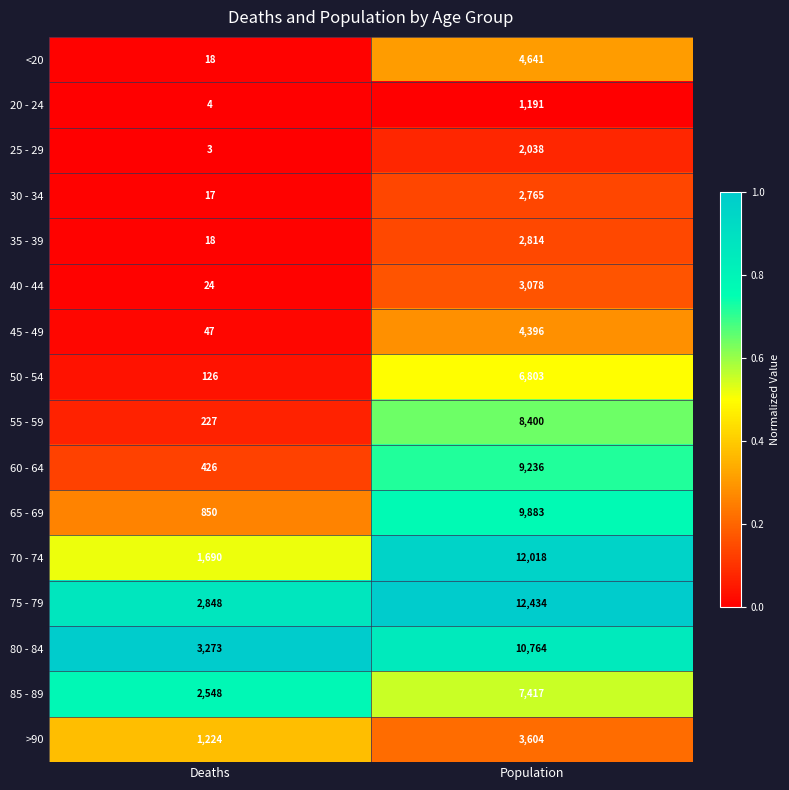

Count the number of data series in this chart.

16